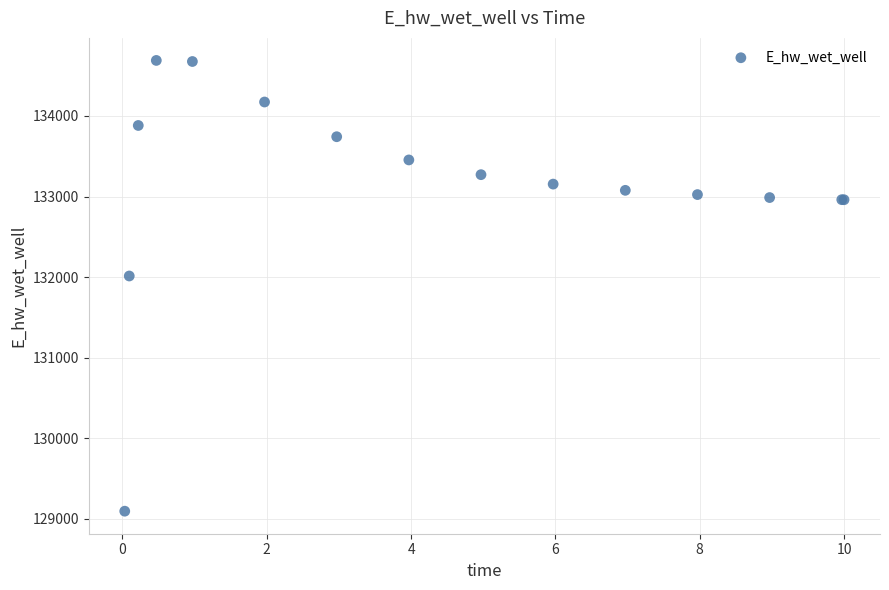

What Y value in the scatter plot is closest to 131891?

132013.3